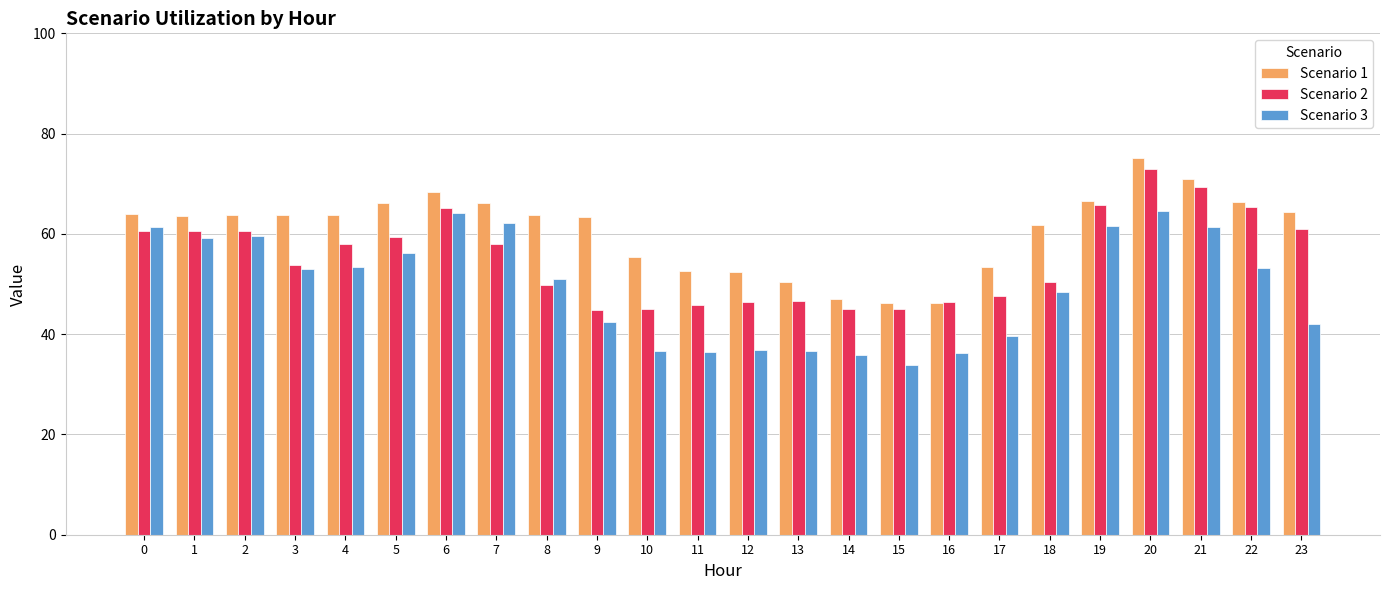

What is the value of the Scenario 1 bar at the 6th from the left?

66.1